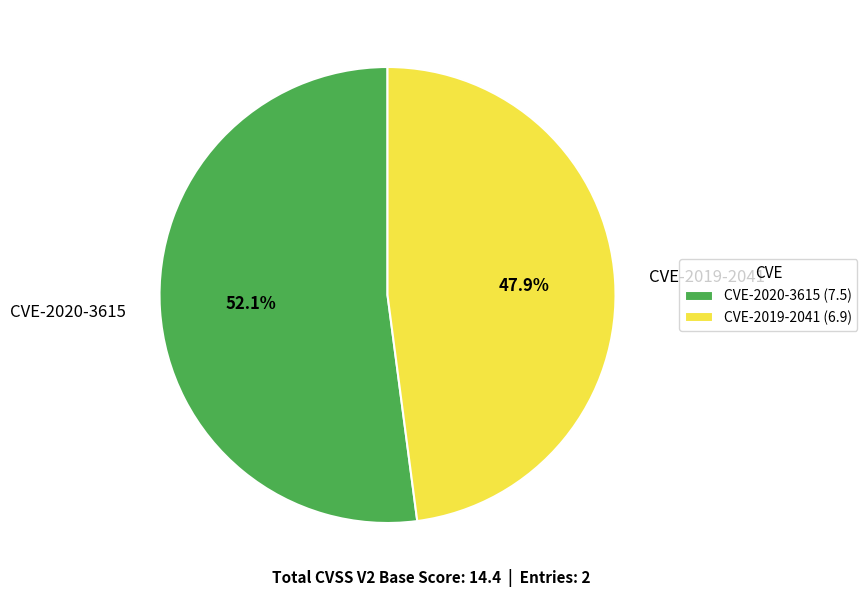

Is it true that CVE-2020-3615 is 45% of the pie?

False